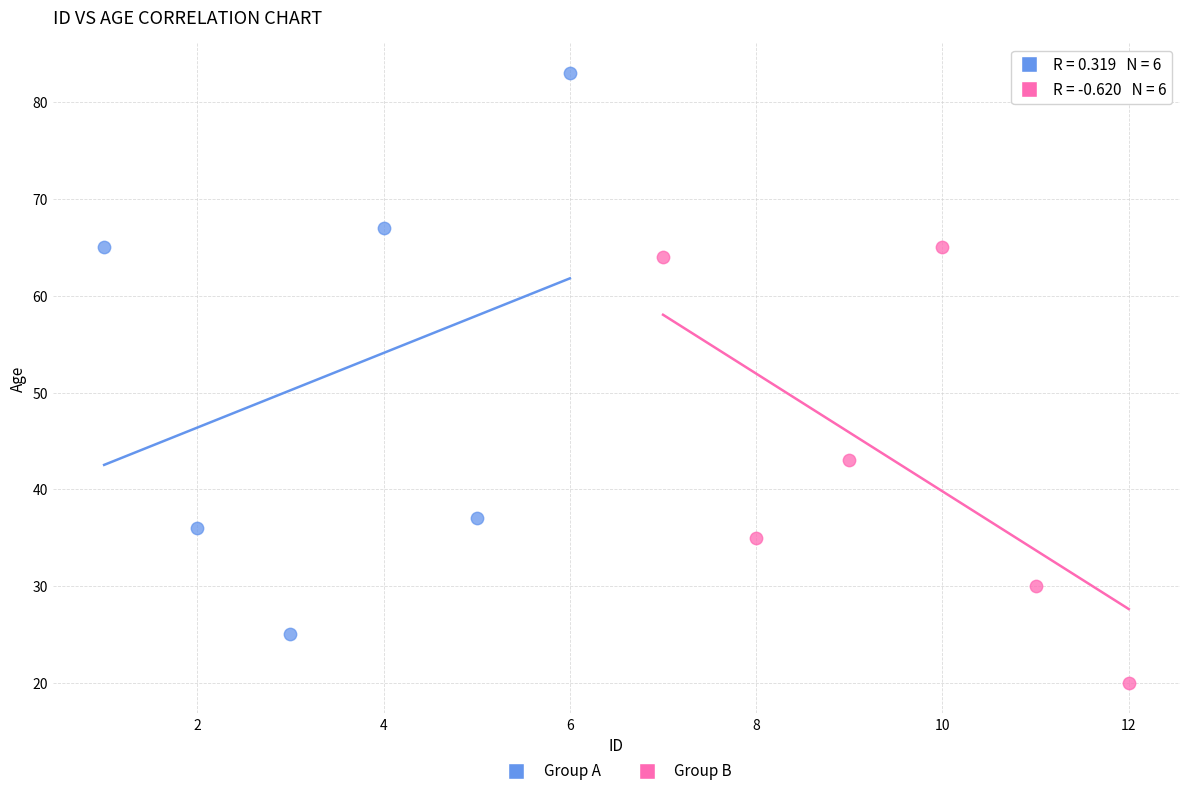

Which series contains the lowest Y value?

Group B